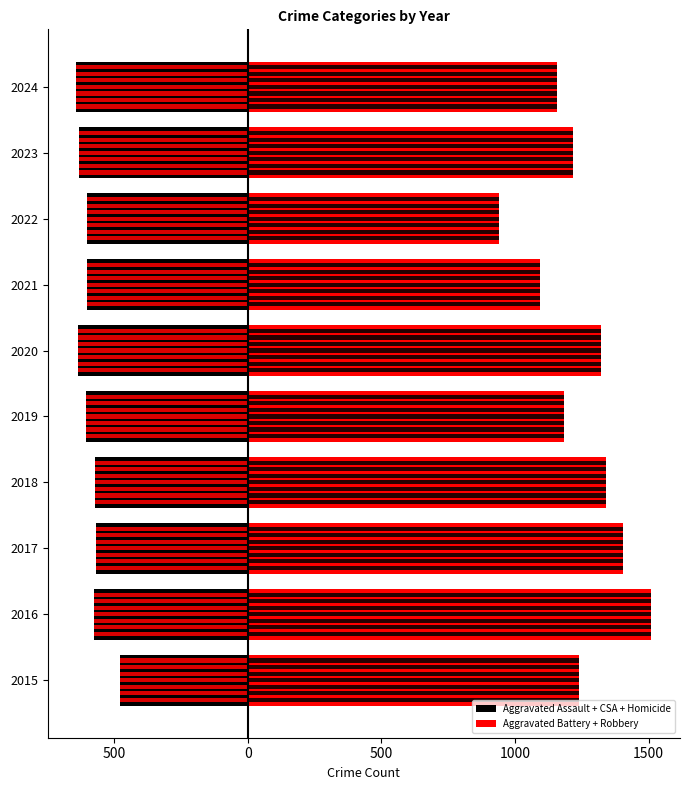

How many values in the Aggravated Battery + Robbery series exceed 1241?

4